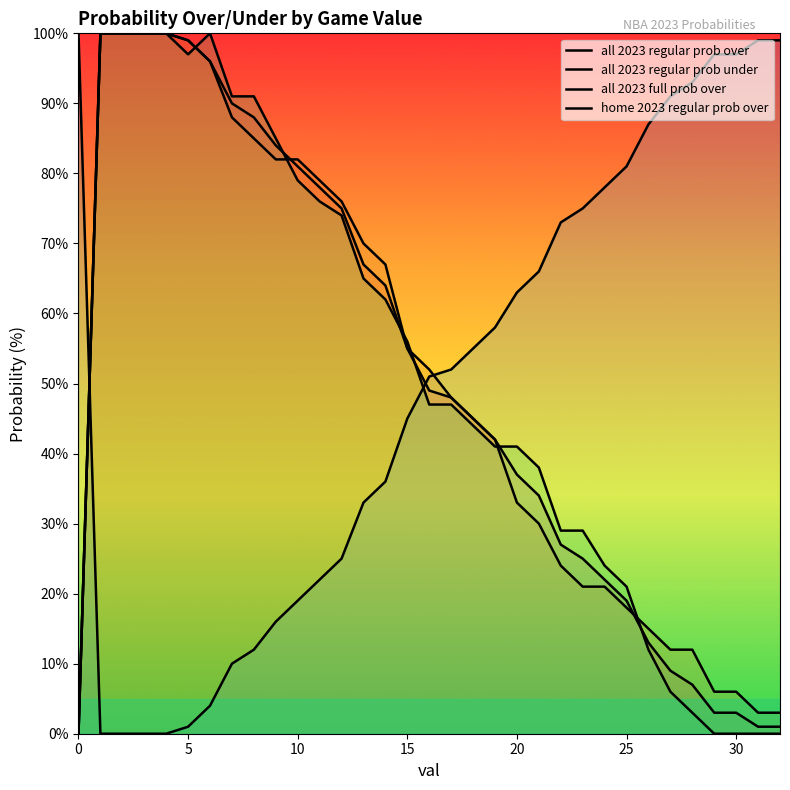

Where is home 2023 regular prob over nearest to the value 50?

16